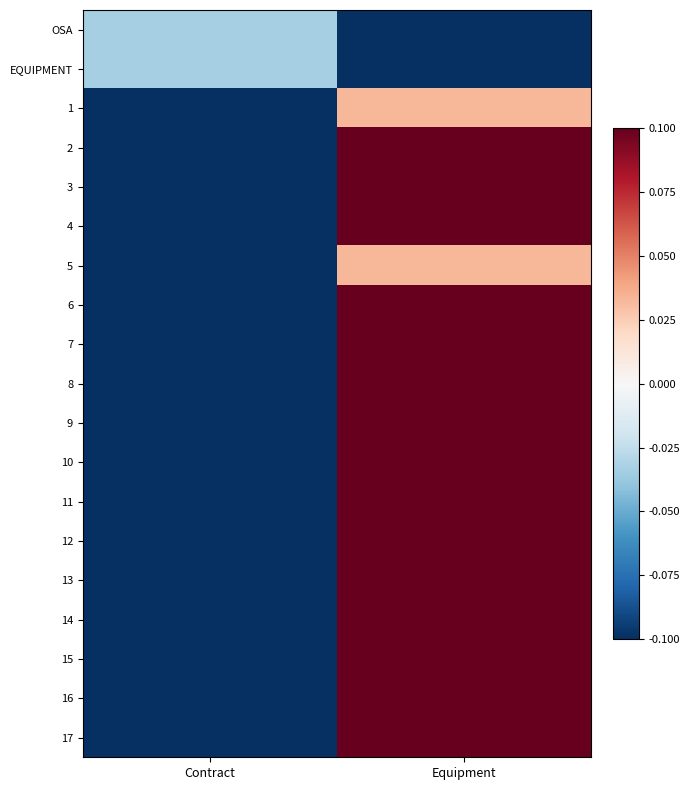

Reading left to right, transcribe all the data shown in this chart.

OSA: Contract=-0.5	Equipment=-1.5
EQUIPMENT: Contract=-0.5	Equipment=-1.5
1: Contract=-1.5	Equipment=0.5
2: Contract=-1.5	Equipment=1.5
3: Contract=-1.5	Equipment=1.5
4: Contract=-1.5	Equipment=1.5
5: Contract=-1.5	Equipment=0.5
6: Contract=-1.5	Equipment=1.5
7: Contract=-1.5	Equipment=1.5
8: Contract=-1.5	Equipment=1.5
9: Contract=-1.5	Equipment=1.5
10: Contract=-1.5	Equipment=1.5
11: Contract=-1.5	Equipment=1.5
12: Contract=-1.5	Equipment=1.5
13: Contract=-1.5	Equipment=1.5
14: Contract=-1.5	Equipment=1.5
15: Contract=-1.5	Equipment=1.5
16: Contract=-1.5	Equipment=1.5
17: Contract=-1.5	Equipment=1.5